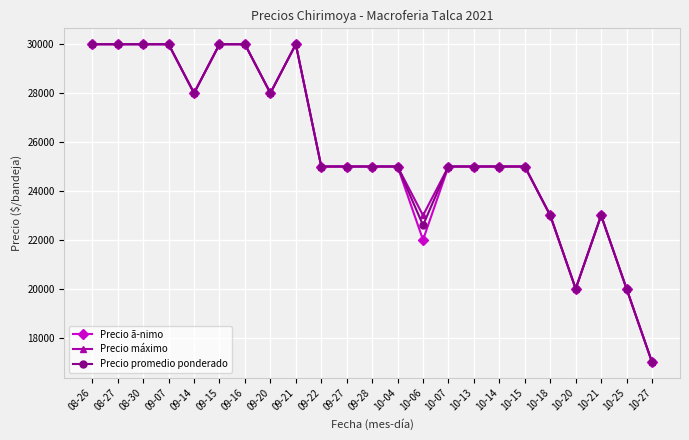

True or false: Precio ã­nimo has a value of 3635 at 10-27.

False